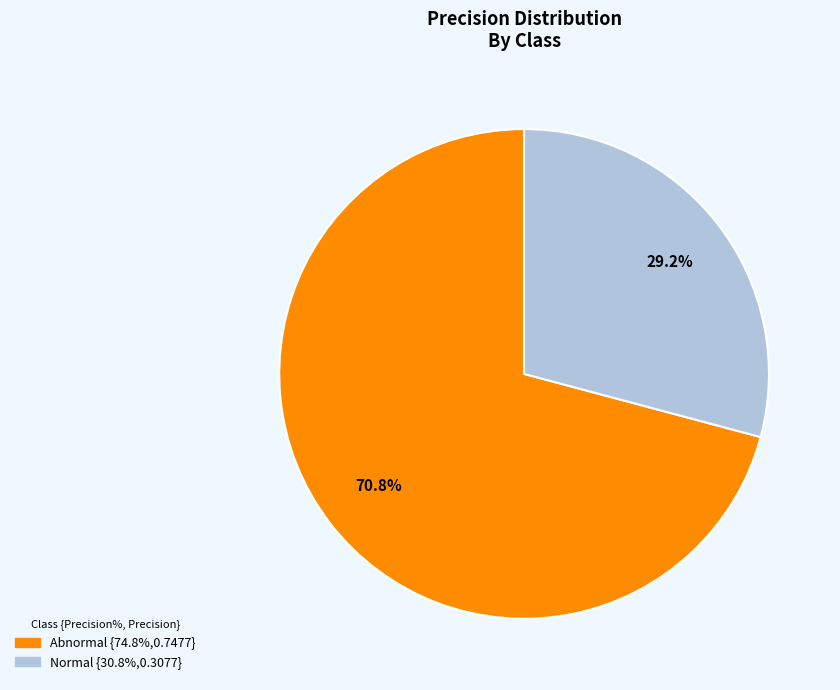

What is the largest slice in the pie chart?

Abnormal